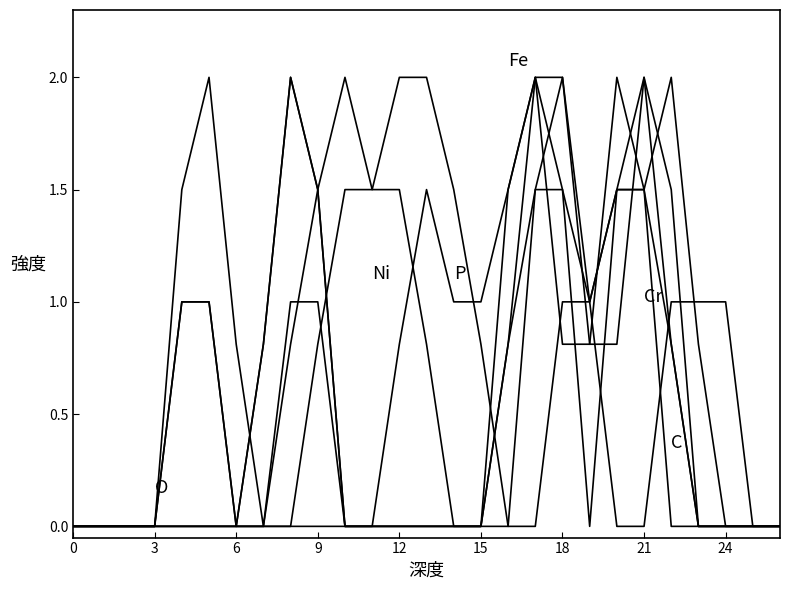

The value of col_16 at 3 is 1.2. True or false?

False